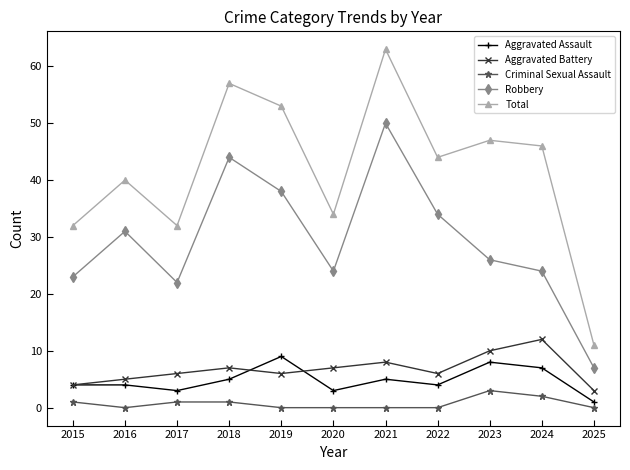

Between 2016 and 2017, which series saw the biggest shift?

Robbery